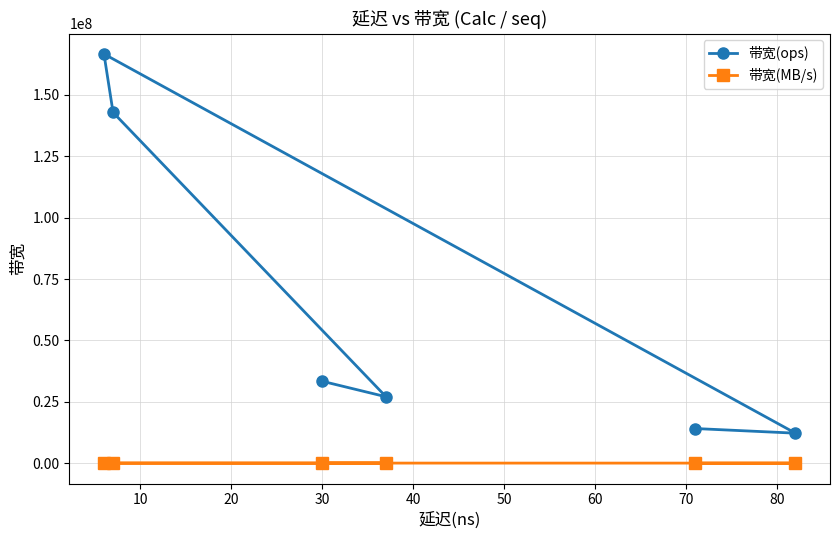

List the series in order of their peak value, highest first.

带宽(ops), 带宽(MB/s)